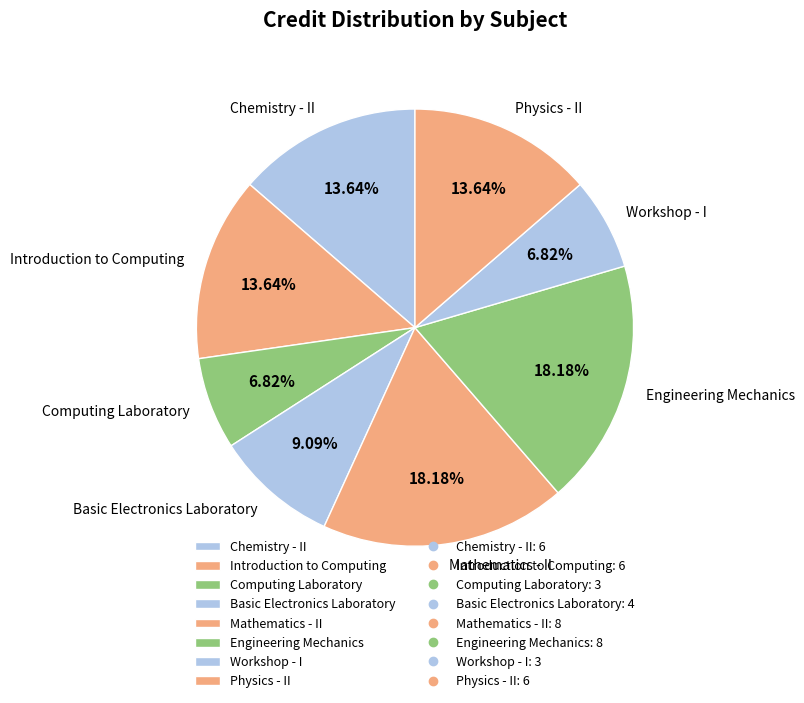

To the nearest percent, what is the difference between the Basic Electronics Laboratory and Physics - II slice percentages?

5%